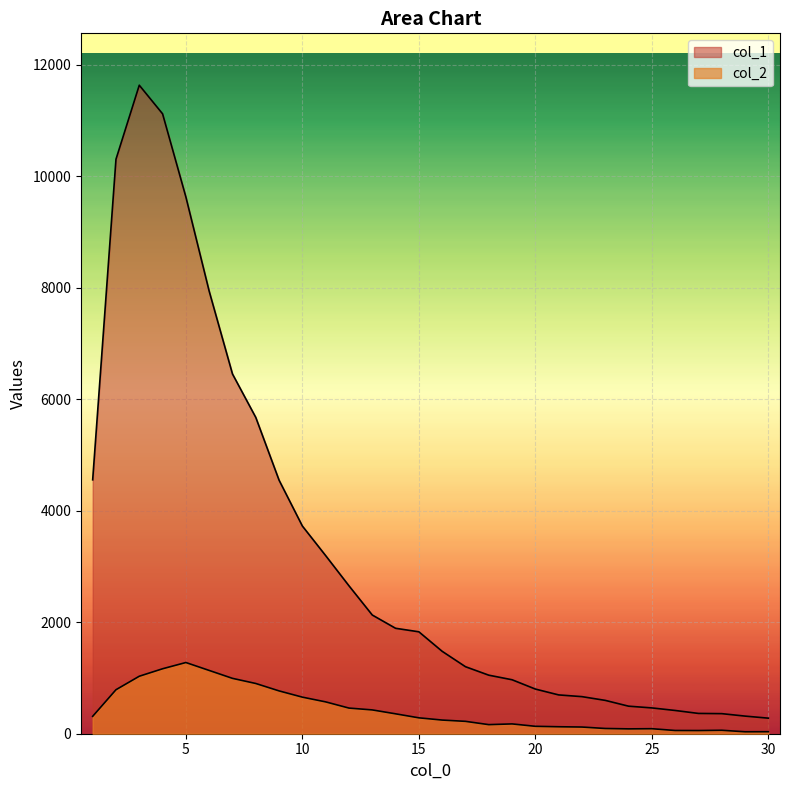

The value of col_2 at 20 is 125. True or false?

True